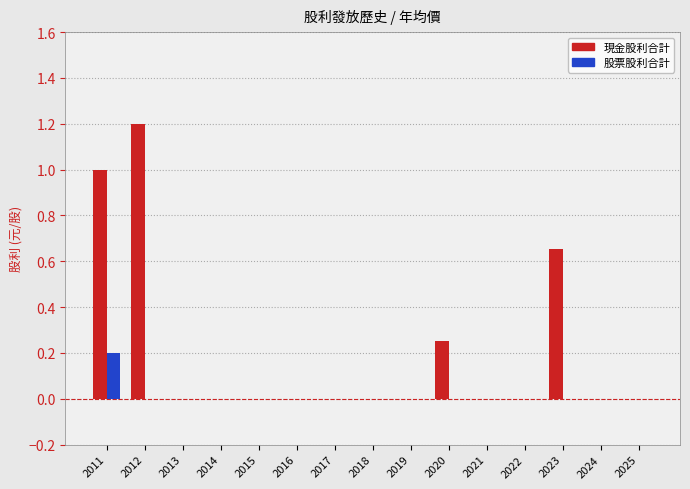

Which series has the largest total across all categories?

現金股利合計